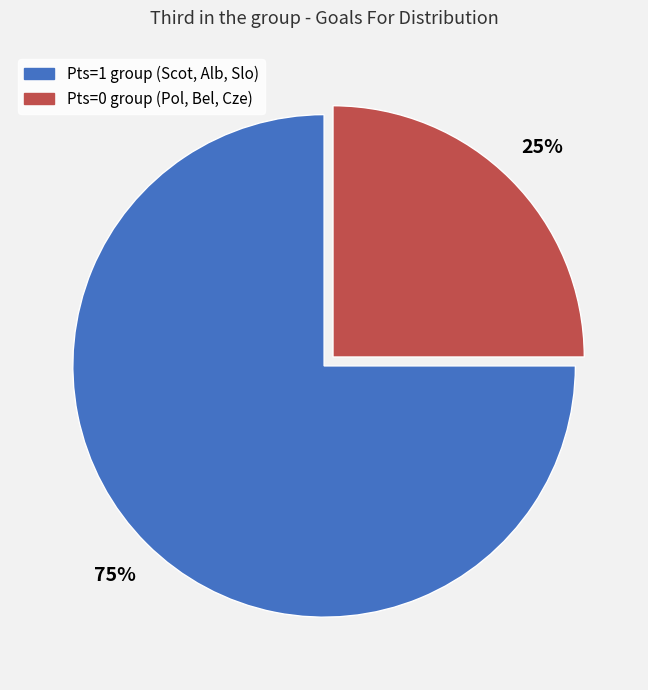

Count the number of slices in the pie.

2